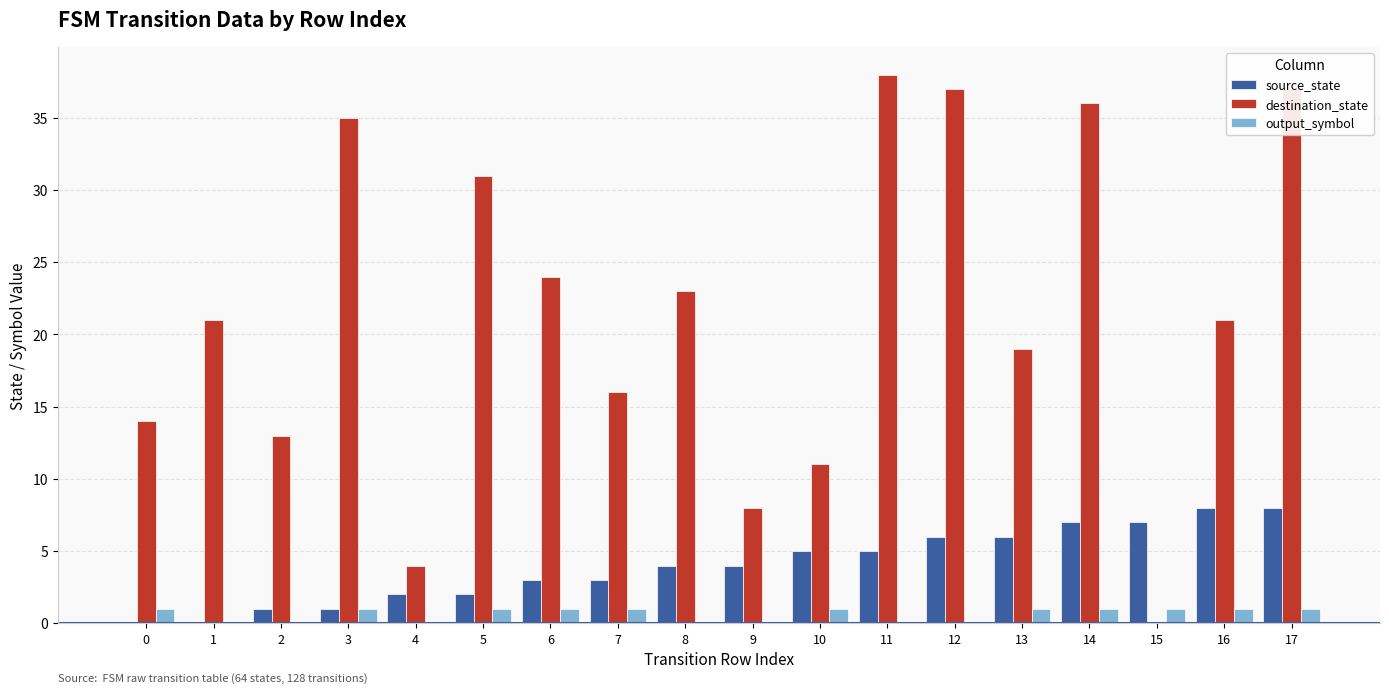

The source_state series shows 5 at 6. True or false?

False